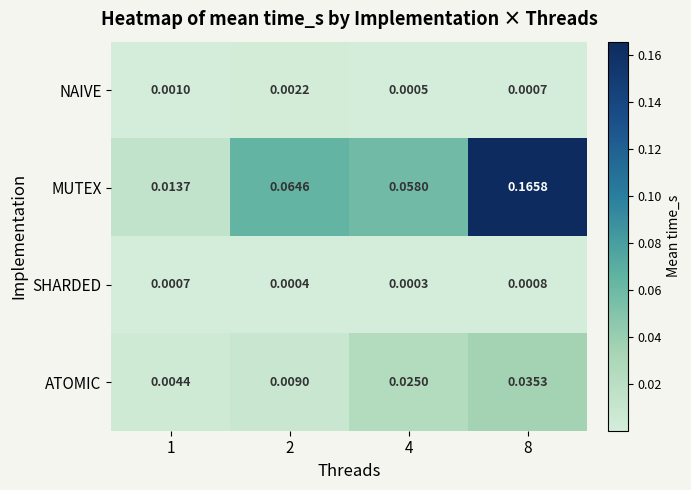

Which series has the largest total across all categories?

MUTEX